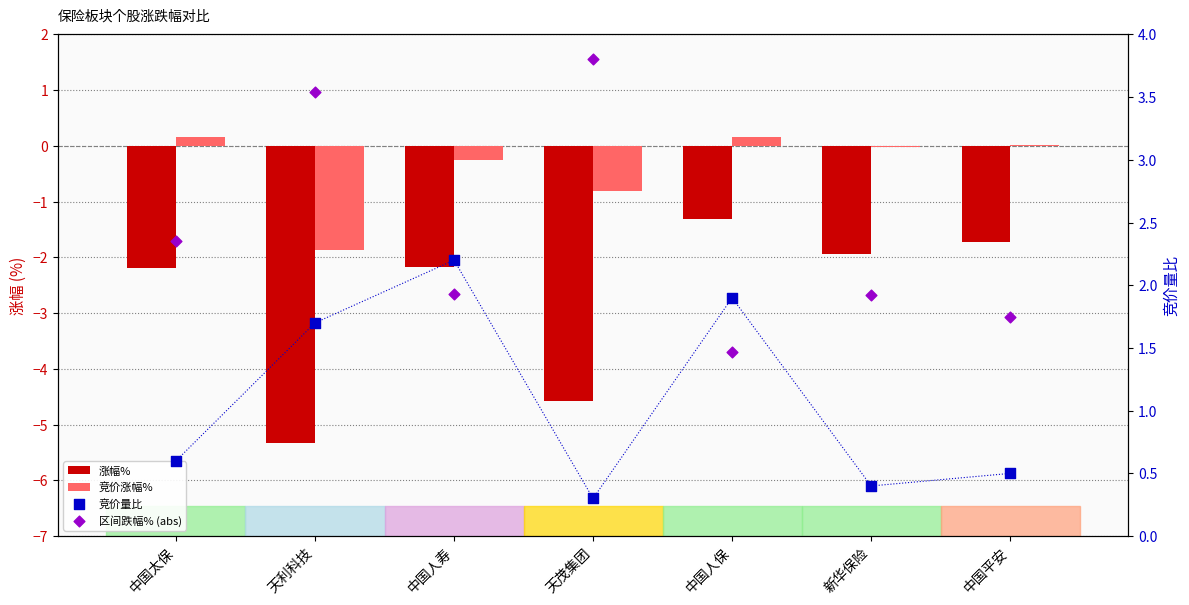

Which series has the largest total across all categories?

区间跌幅% (abs)